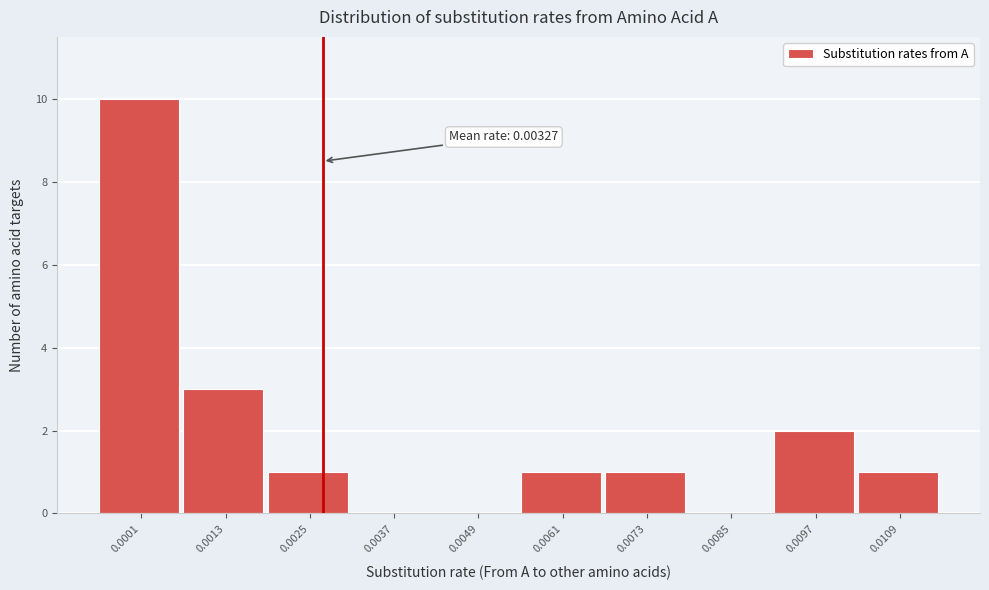

Reading left to right, what are all the values shown in this chart?

0.0001=10	0.0013=3	0.0025=1	0.0037=0	0.0049=0	0.0061=1	0.0073=1	0.0085=0	0.0097=2	0.0109=1